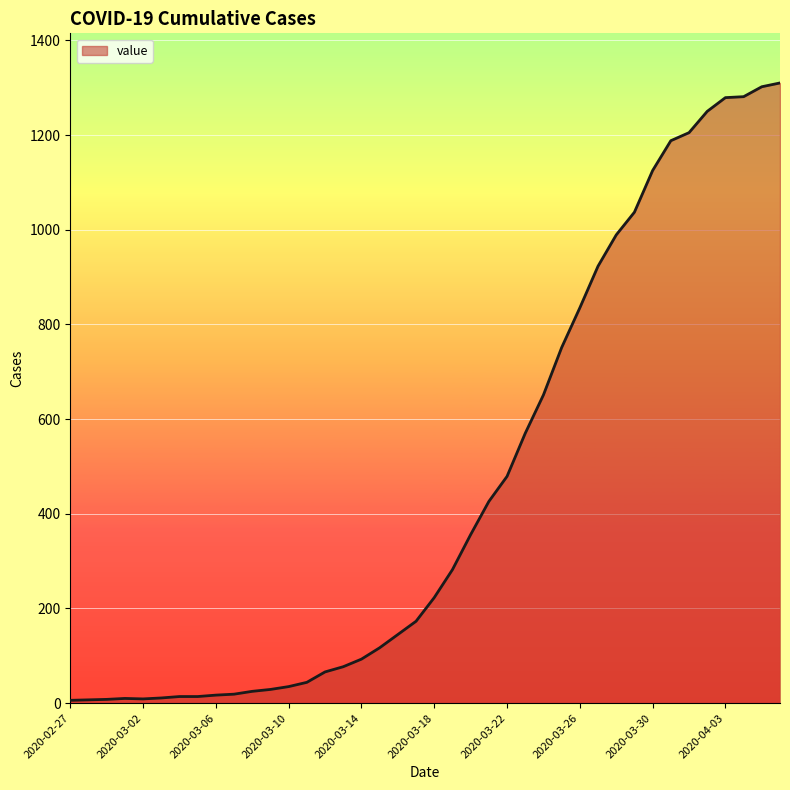

What is the maximum value shown in the chart?

1310